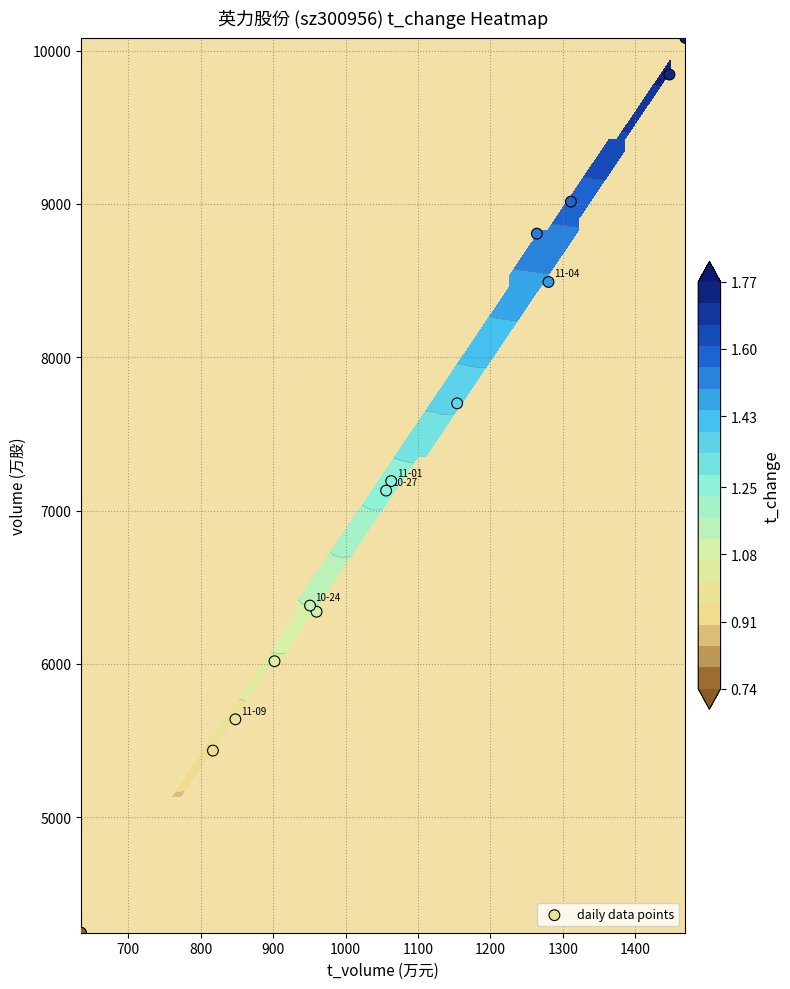

What is the sum of all values?

102315